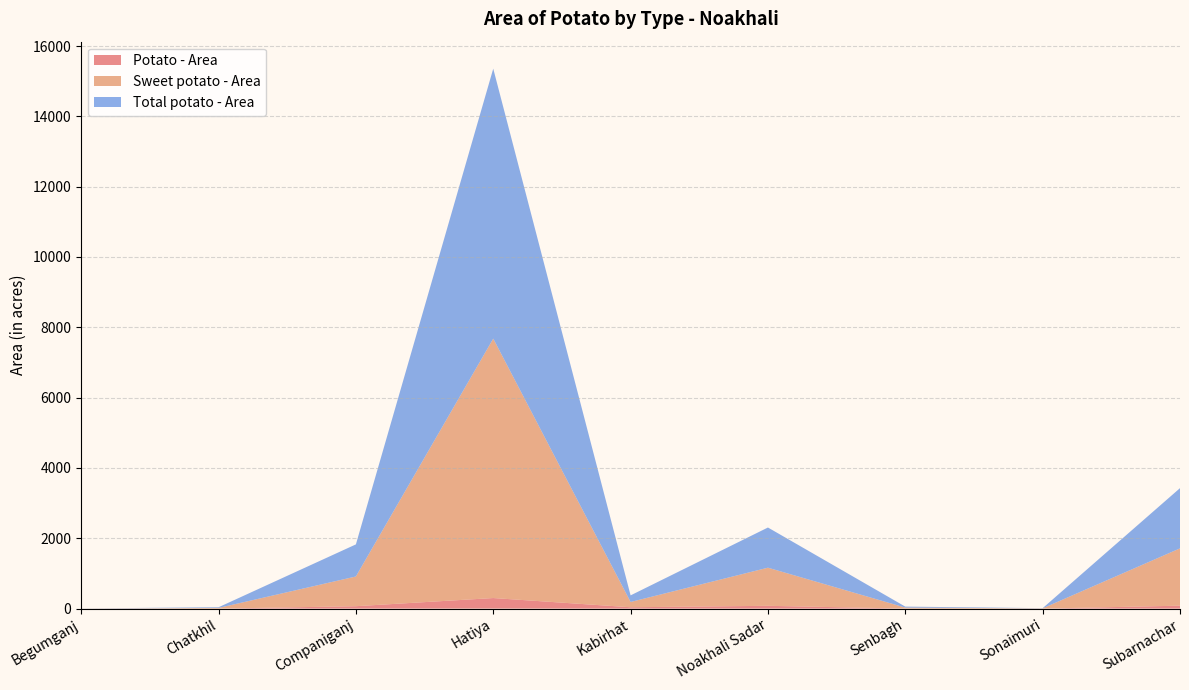

Reading left to right, list all the values displayed in this chart.

Potato - Area: 0	0	68	300	38	79	1	0	83
Sweet potato - Area: 2	19	845	7378	150	1084	27	7	1630
Total potato - Area: 2	19	913	7678	188	1143	28	5	1713